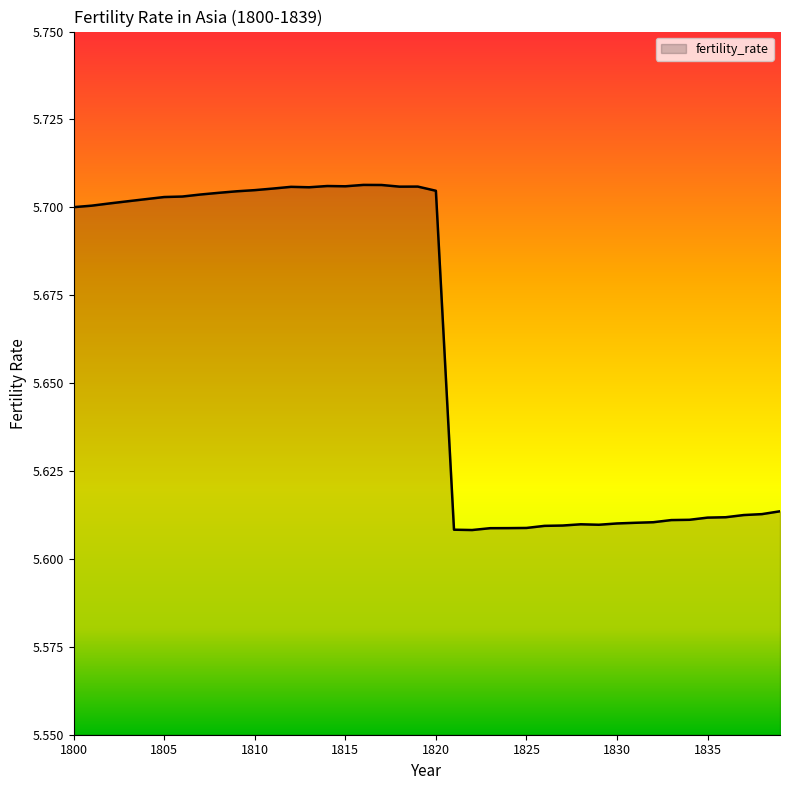

True or false: there are more than 1 points higher than both neighbors.

True